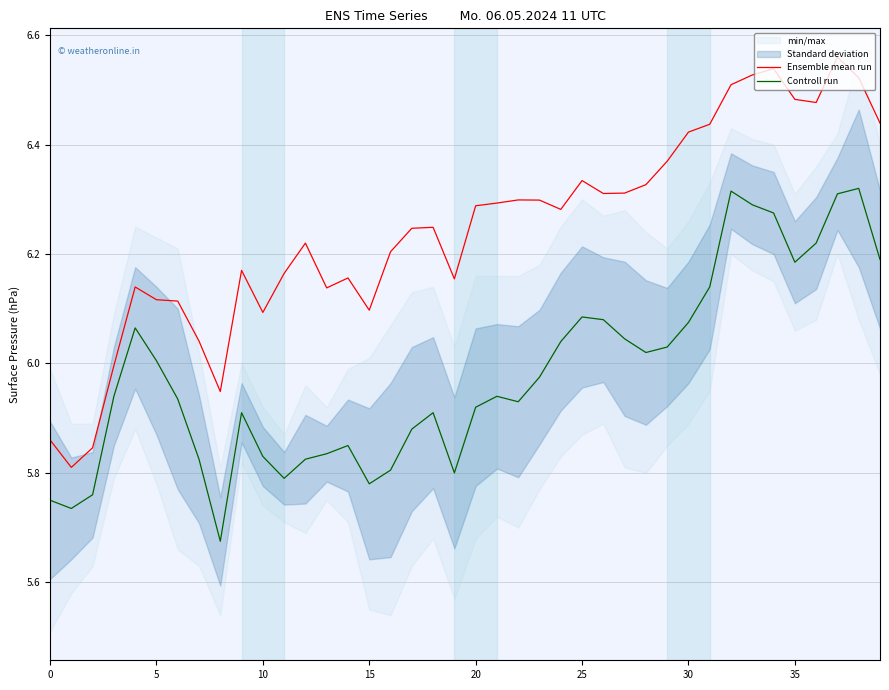

True or false: Ensemble mean run and Controll run intersect in this chart.

False